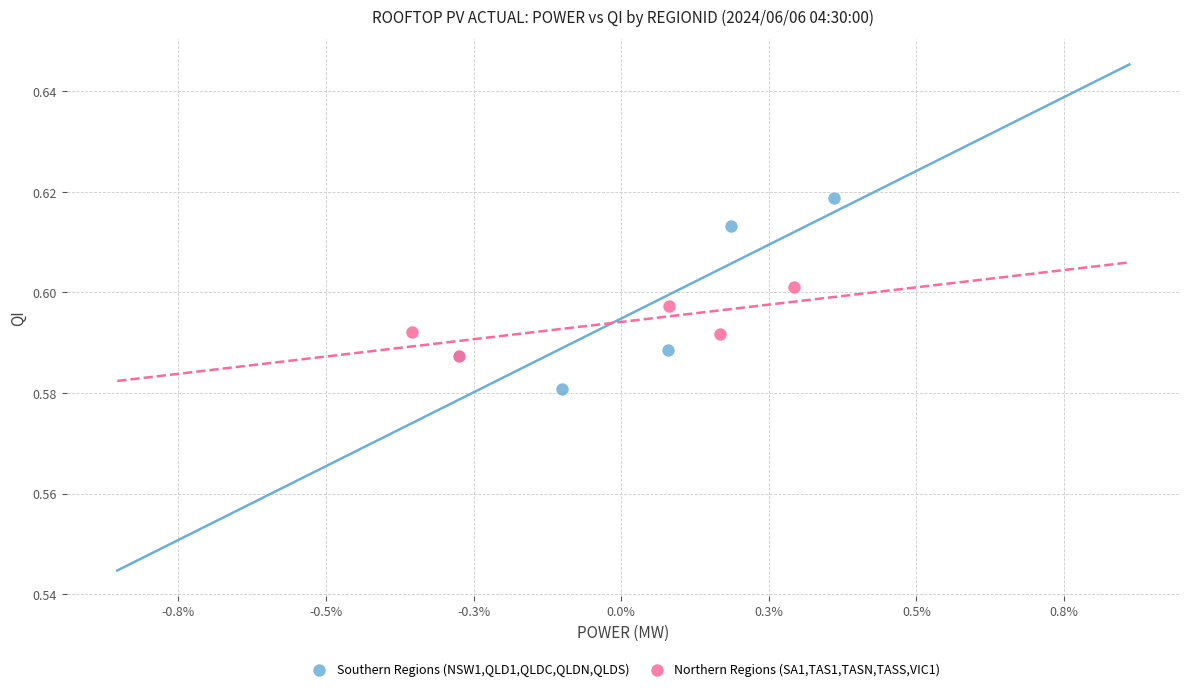

What are all the series names shown in the legend?

Southern Regions (NSW1,QLD1,QLDC,QLDN,QLDS), Northern Regions (SA1,TAS1,TASN,TASS,VIC1)